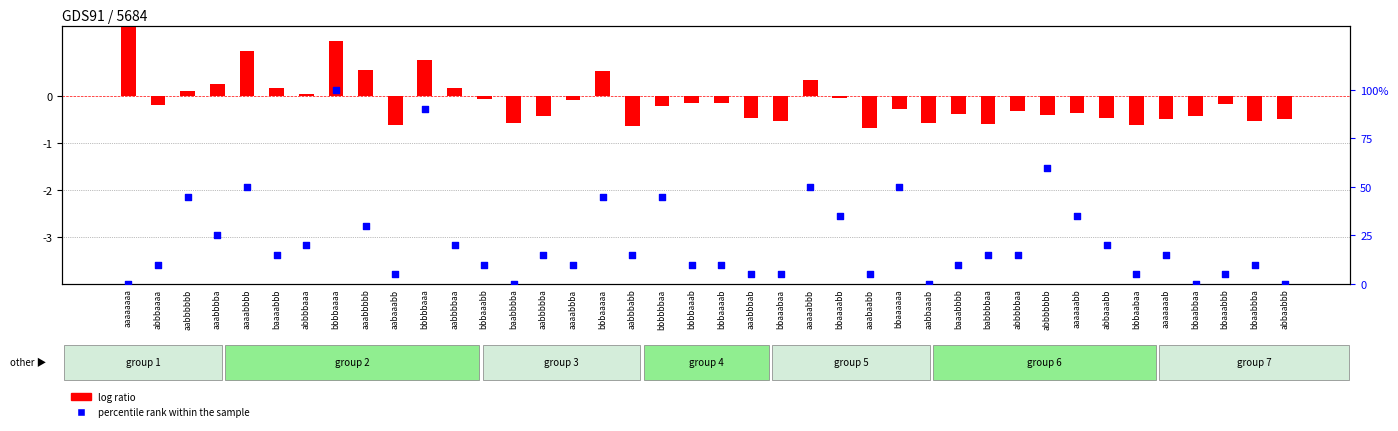

Which series reaches the maximum Y coordinate?

percentile rank within the sample